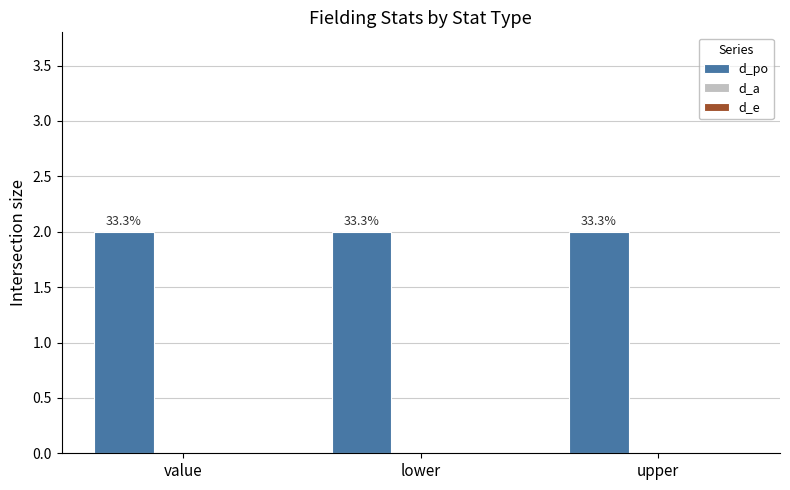

At which label is d_e closest to 0?

value